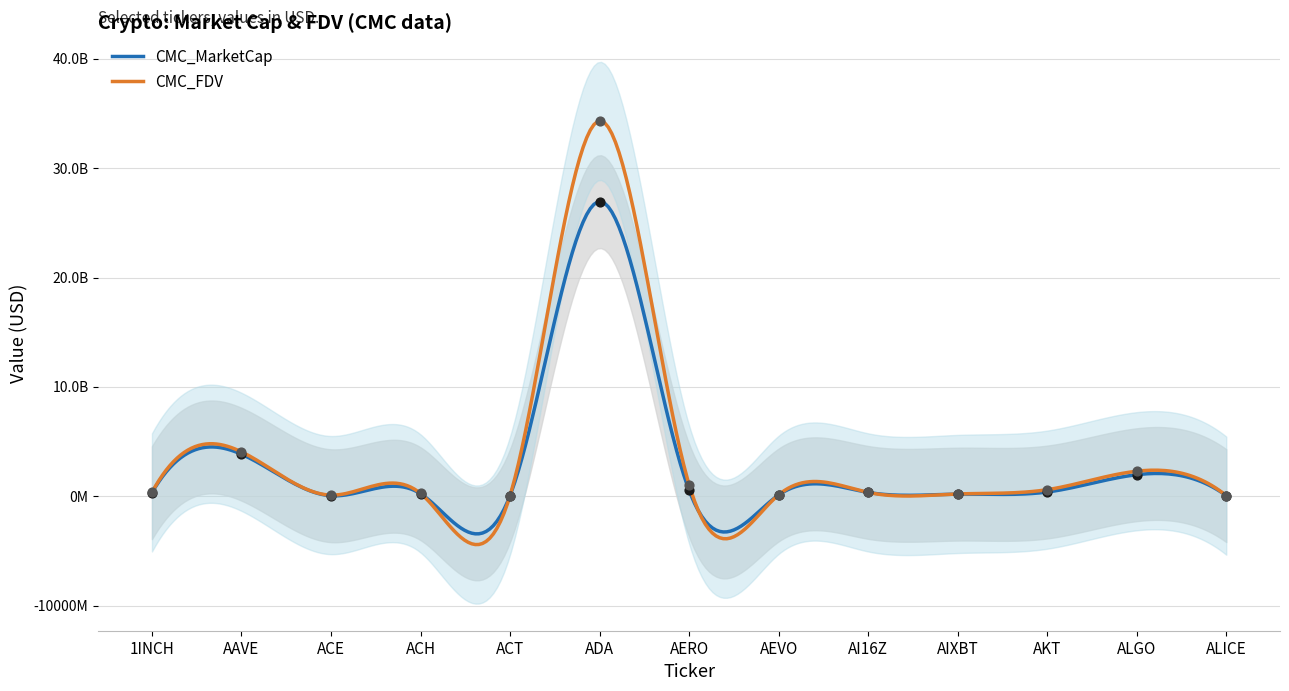

Which series has the largest total across all categories?

CMC_FDV